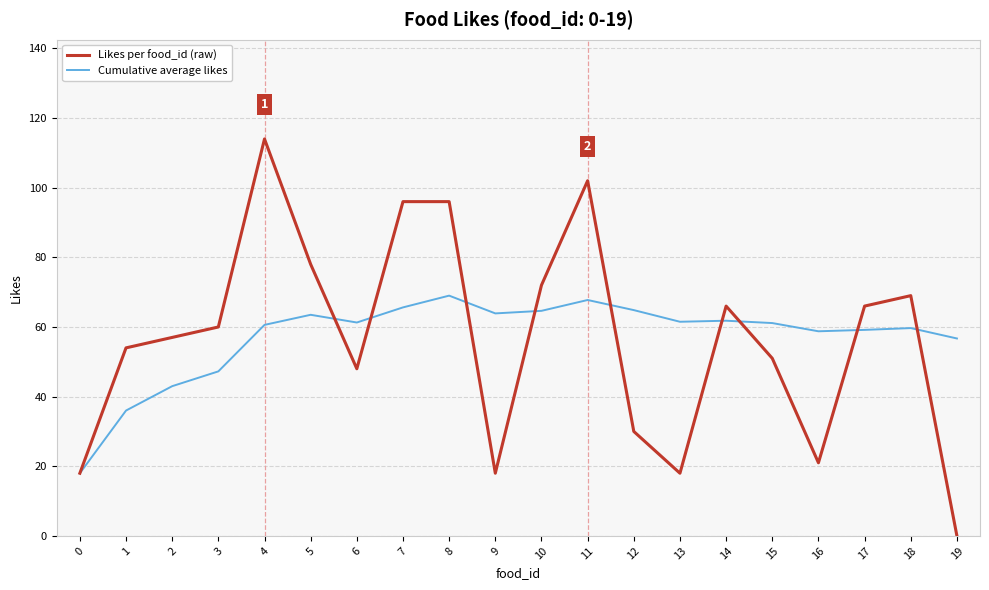

How many lines are shown in the chart?

2